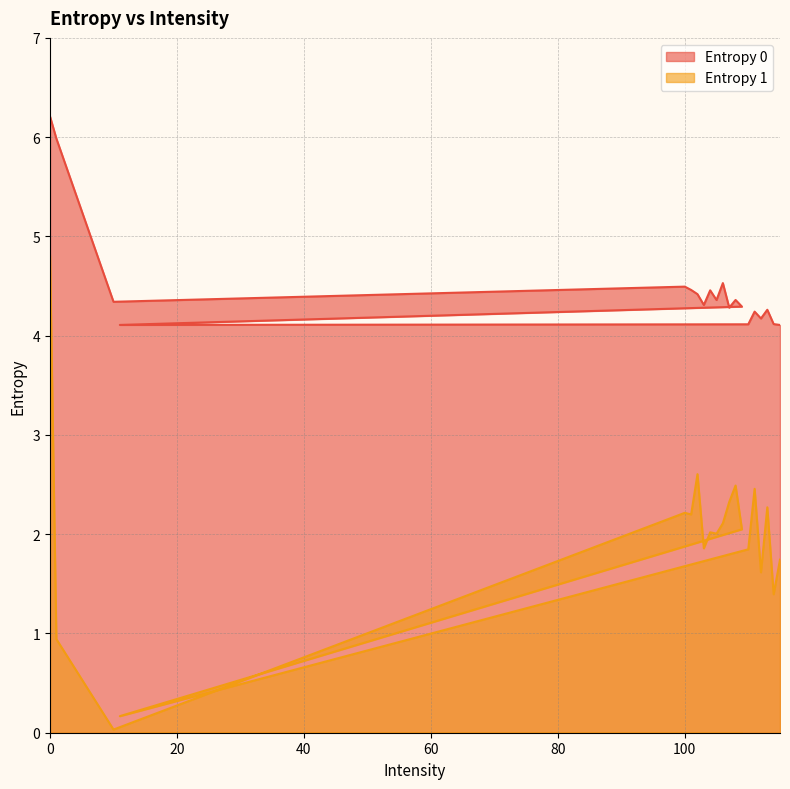

How many interior local peaks does the Entropy 1 series have?

6